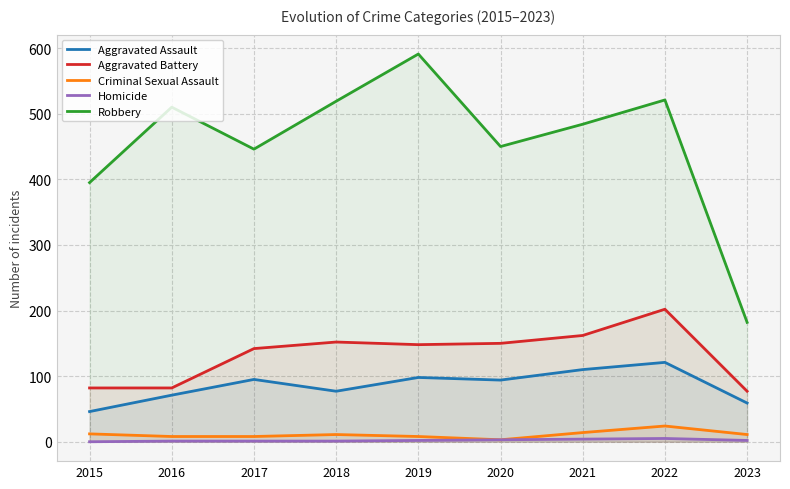

What is the value of the Aggravated Battery point at the 3rd from the left?

142